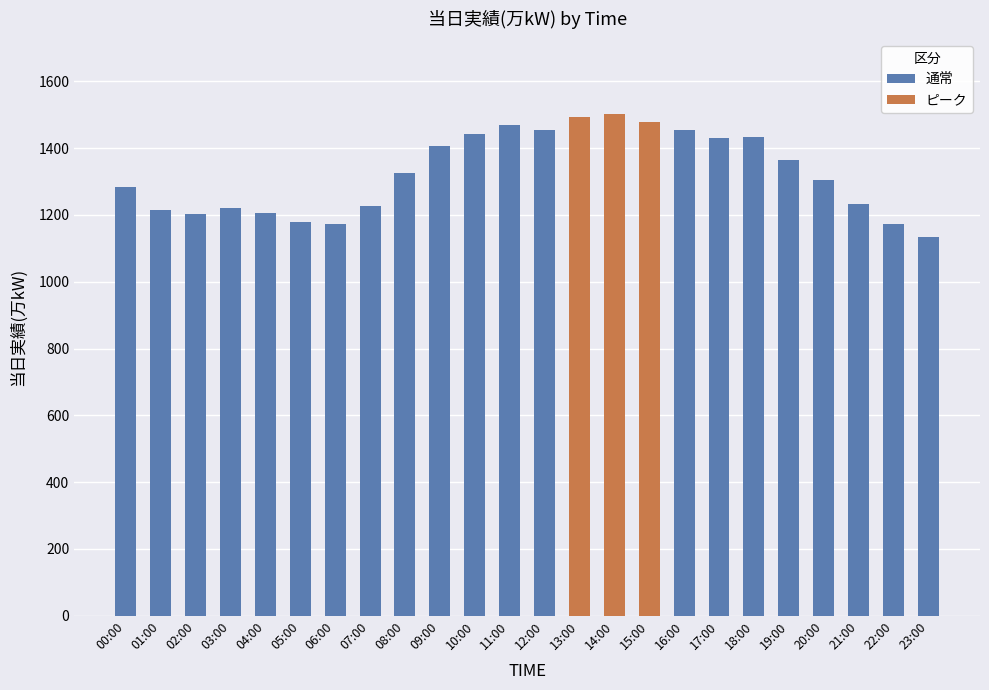

Between 15:00 and 21:00, which is larger?

15:00